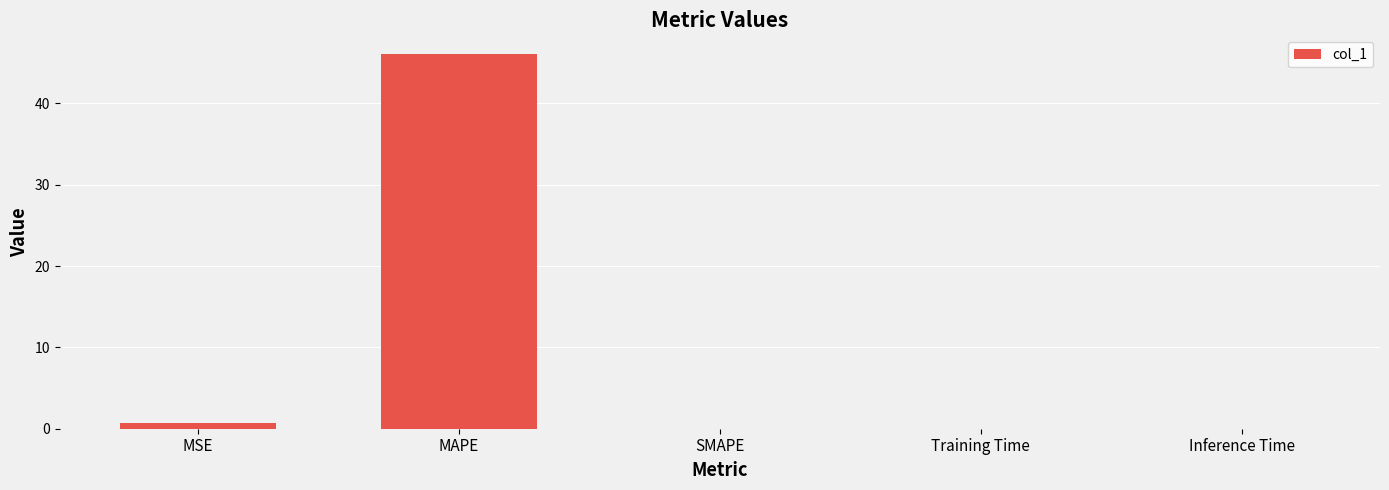

At which category does the chart reach its peak across all series?

MAPE